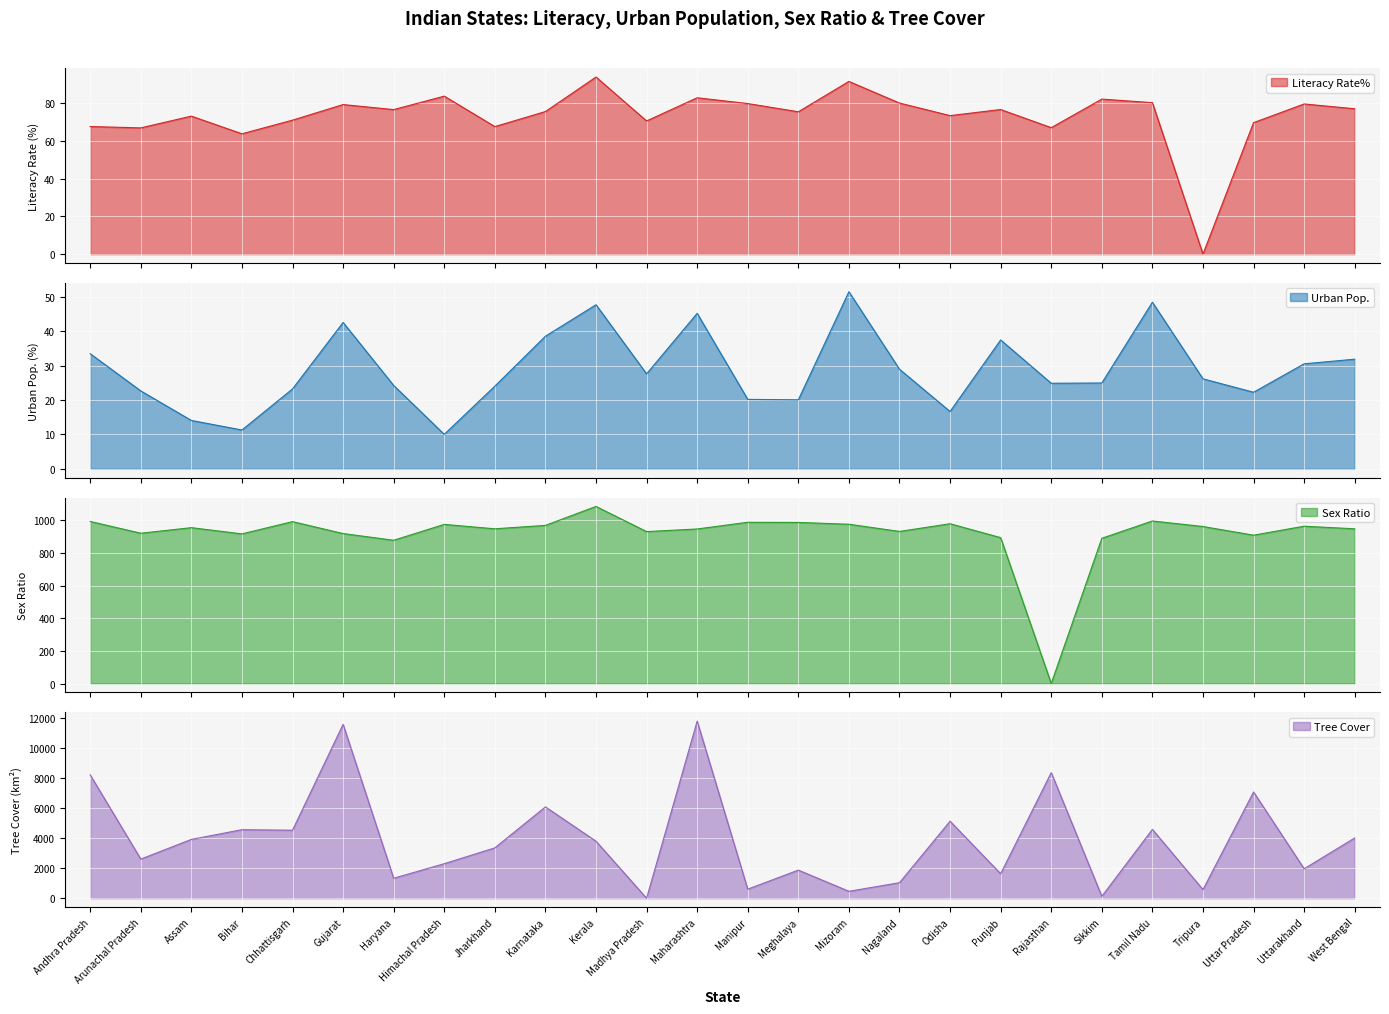

Where is Tree Cover nearest to the value 5903?

Karnataka